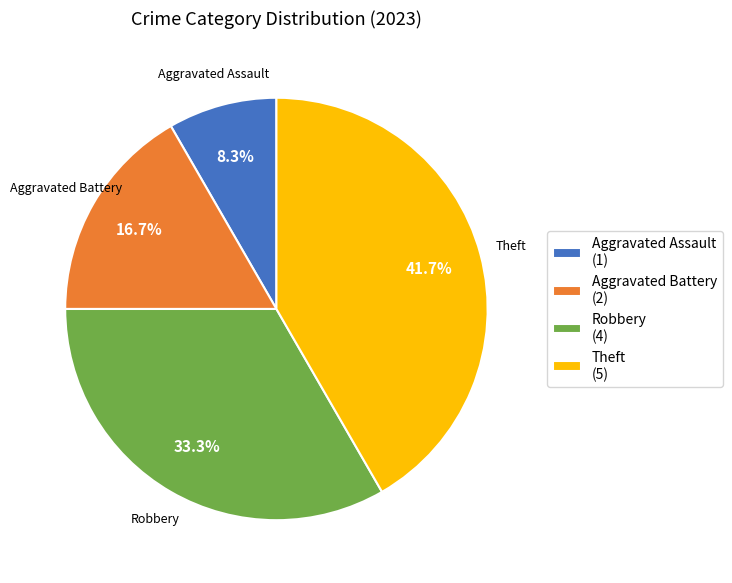

How many segments does this pie chart have?

4